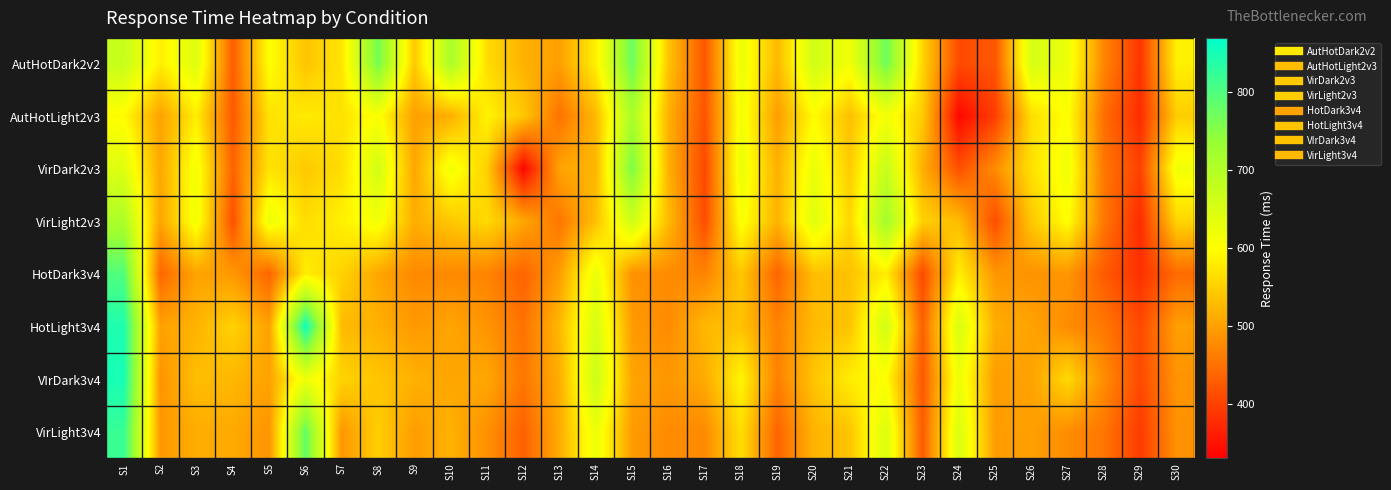

Reading left to right, extract all data points from this chart.

AutHotDark2v2: S1=674.2	S2=584.3	S3=643.5	S4=430.0	S5=603.1	S6=537.7	S7=573.3	S8=768.6	S9=543.0	S10=713.8	S11=564.8	S12=519.4	S13=498.7	S14=584.7	S15=777.6	S16=537.8	S17=422.6	S18=624.4	S19=526.2	S20=661.7	S21=616.5	S22=774.1	S23=555.7	S24=409.6	S25=423.0	S26=654.5	S27=623.5	S28=472.7	S29=386.6	S30=585.8
AutHotLight2v3: S1=596.9	S2=502.4	S3=582.3	S4=424.3	S5=570.1	S6=579.6	S7=570.0	S8=607.0	S9=500.5	S10=514.5	S11=588.1	S12=542.2	S13=451.2	S14=527.3	S15=713.7	S16=517.9	S17=419.2	S18=617.4	S19=497.4	S20=597.2	S21=533.1	S22=616.2	S23=545.9	S24=339.0	S25=395.6	S26=565.9	S27=603.4	S28=446.8	S29=377.2	S30=548.5
VirDark2v3: S1=641.7	S2=508.2	S3=615.5	S4=436.7	S5=571.6	S6=543.4	S7=565.1	S8=658.9	S9=506.2	S10=618.8	S11=550.8	S12=336.7	S13=503.8	S14=524.1	S15=761.4	S16=518.0	S17=407.4	S18=626.2	S19=517.2	S20=627.4	S21=545.6	S22=676.2	S23=516.0	S24=414.2	S25=479.0	S26=569.1	S27=618.8	S28=456.2	S29=401.2	S30=618.2
VirLight2v3: S1=708.0	S2=504.5	S3=617.1	S4=415.2	S5=624.7	S6=563.8	S7=585.7	S8=617.2	S9=514.1	S10=542.8	S11=561.9	S12=508.2	S13=455.5	S14=534.2	S15=666.0	S16=529.1	S17=411.2	S18=609.3	S19=519.0	S20=641.1	S21=558.3	S22=722.3	S23=551.5	S24=529.4	S25=412.0	S26=543.3	S27=602.5	S28=456.6	S29=377.0	S30=557.2
HotDark3v4: S1=799.3	S2=439.1	S3=504.9	S4=492.0	S5=438.5	S6=581.9	S7=554.0	S8=507.0	S9=476.4	S10=476.9	S11=470.4	S12=435.6	S13=498.3	S14=627.1	S15=484.0	S16=479.1	S17=470.4	S18=542.0	S19=437.3	S20=533.0	S21=535.4	S22=583.2	S23=408.5	S24=583.9	S25=490.2	S26=486.8	S27=489.2	S28=426.6	S29=381.4	S30=444.5
HotLight3v4: S1=843.8	S2=501.6	S3=521.1	S4=553.9	S5=501.2	S6=857.5	S7=527.5	S8=517.7	S9=492.5	S10=505.0	S11=488.3	S12=451.1	S13=526.7	S14=654.6	S15=494.9	S16=478.2	S17=525.9	S18=536.8	S19=469.1	S20=527.0	S21=538.2	S22=662.1	S23=433.0	S24=652.5	S25=514.3	S26=502.8	S27=479.3	S28=457.9	S29=408.0	S30=498.8
VIrDark3v4: S1=849.6	S2=486.9	S3=532.3	S4=524.9	S5=502.2	S6=621.5	S7=554.4	S8=538.8	S9=518.3	S10=506.0	S11=508.3	S12=455.8	S13=515.5	S14=668.0	S15=504.8	S16=491.0	S17=511.4	S18=591.0	S19=466.7	S20=538.2	S21=581.9	S22=600.0	S23=423.8	S24=623.8	S25=497.0	S26=502.8	S27=560.8	S28=480.5	S29=409.1	S30=486.6
VirLight3v4: S1=821.3	S2=492.0	S3=513.9	S4=510.7	S5=487.8	S6=783.7	S7=490.4	S8=549.8	S9=496.8	S10=519.0	S11=483.9	S12=433.9	S13=513.6	S14=625.9	S15=495.7	S16=478.4	S17=477.4	S18=566.2	S19=436.8	S20=521.1	S21=538.6	S22=647.8	S23=427.7	S24=649.1	S25=497.0	S26=499.0	S27=480.1	S28=455.3	S29=393.2	S30=485.9